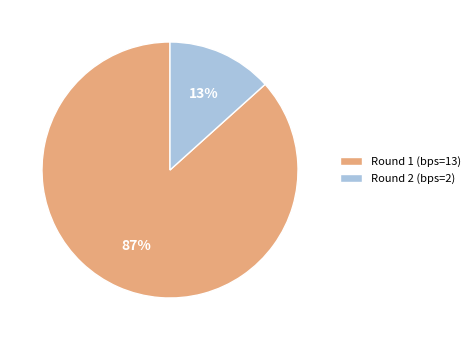

Which slice is the smallest?

Round 2 (bps=2)